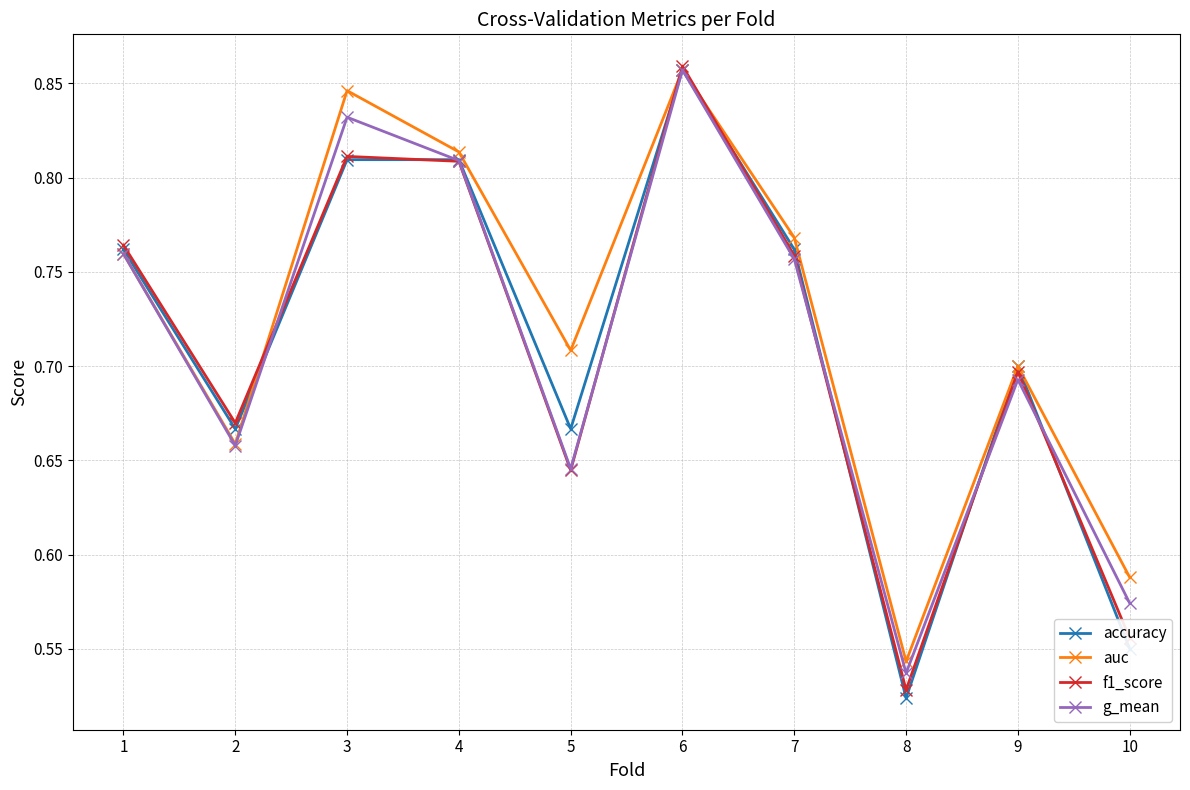

Is the value of accuracy at 8 greater than the value of f1_score at 7?

No